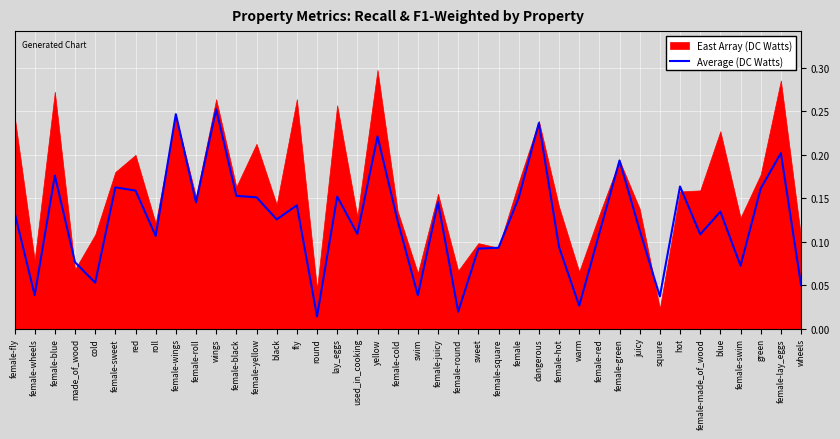

True or false: the data shows 0.0 at female-swim.

False